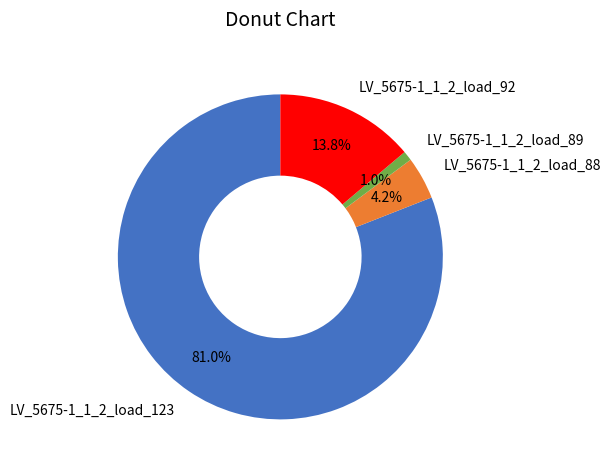

Do LV_5675-1_1_2_load_123 and LV_5675-1_1_2_load_89 together represent more than half of the pie?

Yes